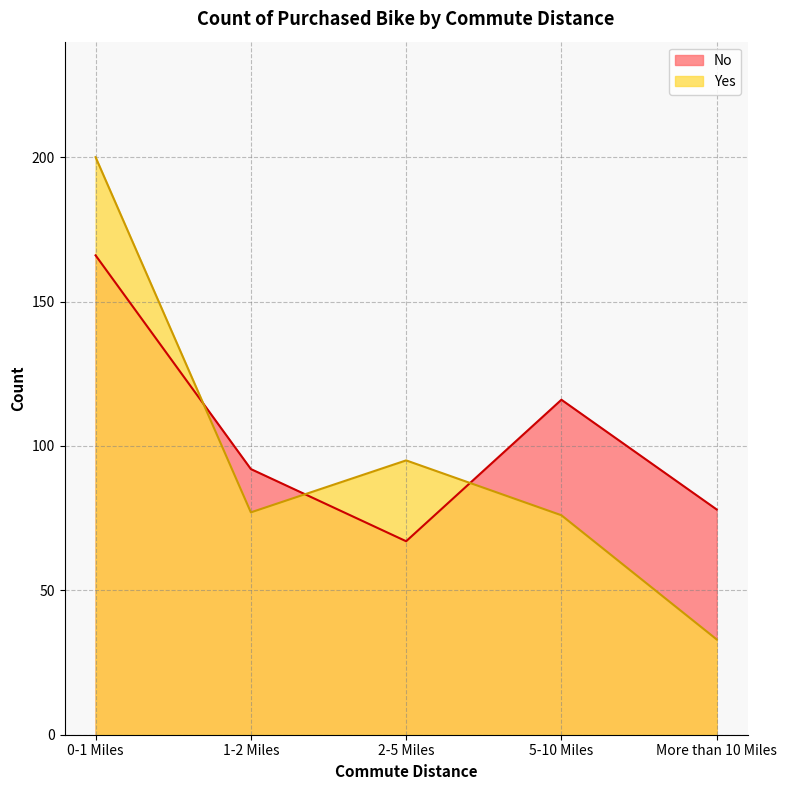

Which category has the highest value in the No series?

0-1 Miles